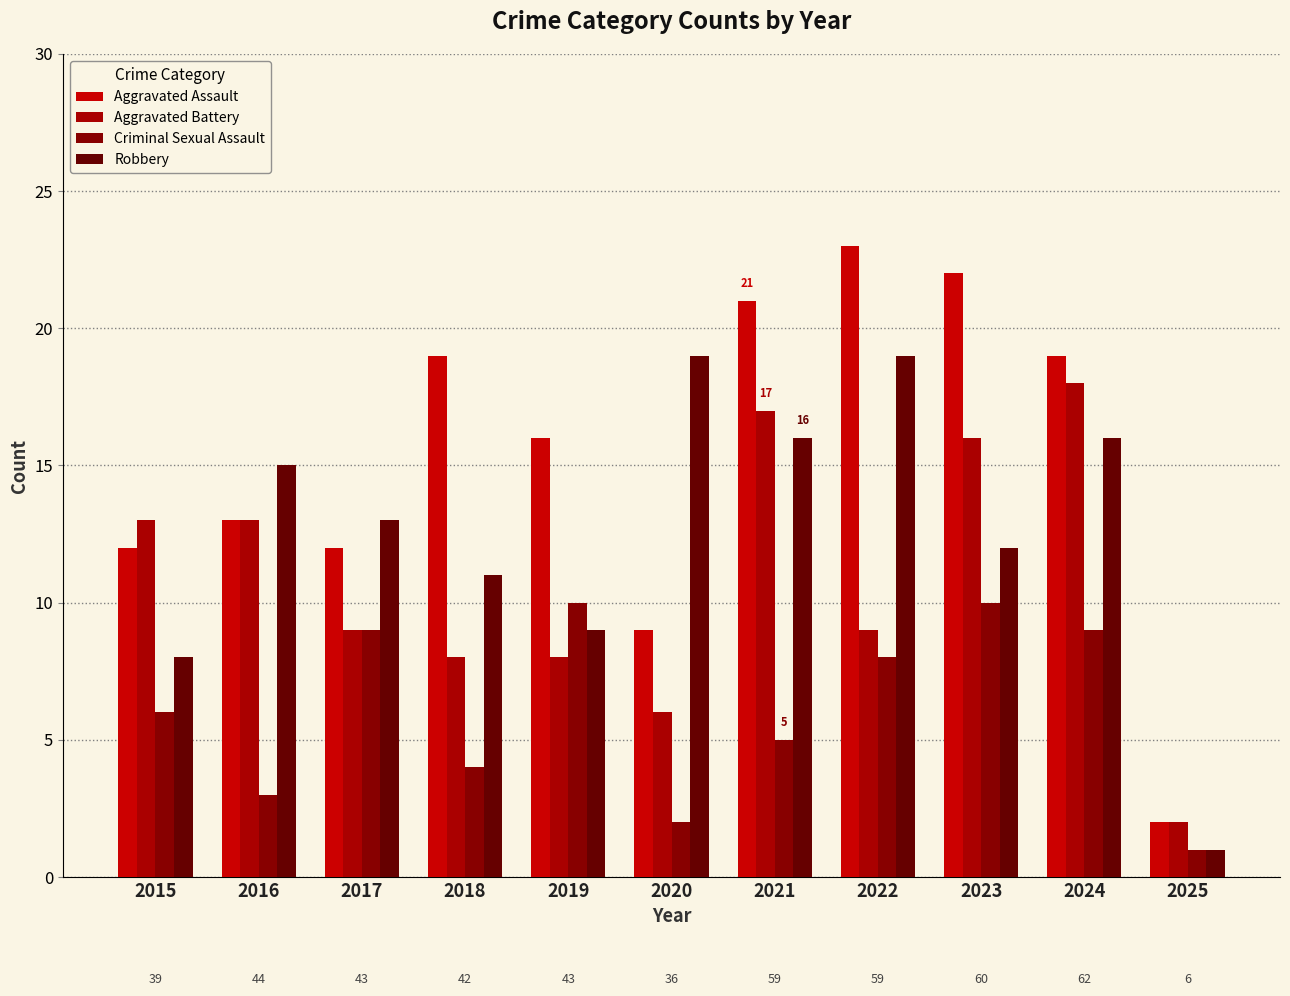

List the series in order of their overall mean, highest first.

Aggravated Assault, Robbery, Aggravated Battery, Criminal Sexual Assault